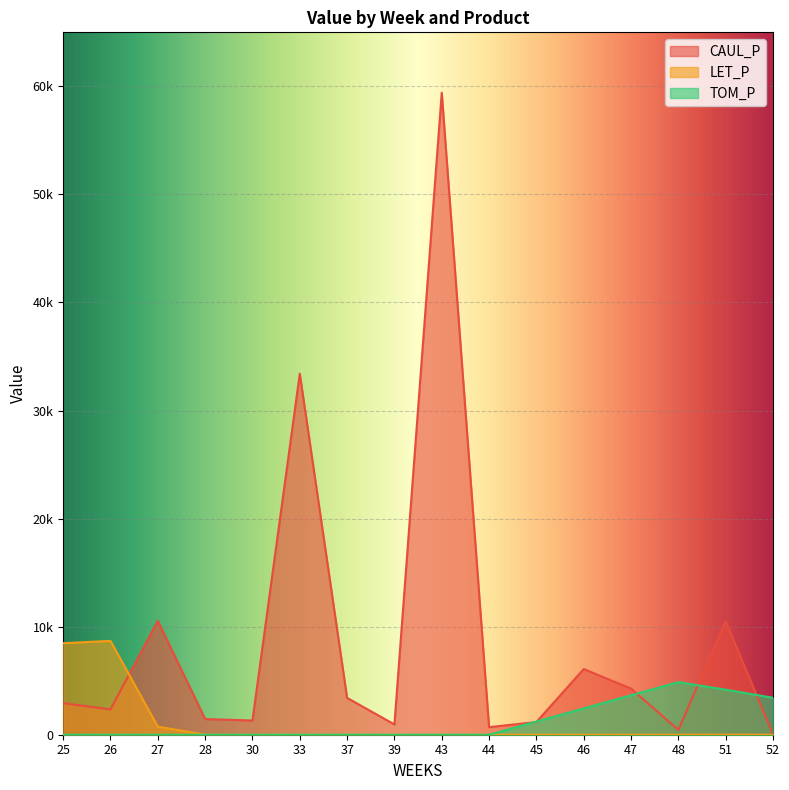

What is the difference between the maximum and minimum values in the LET_P series?

8683.5